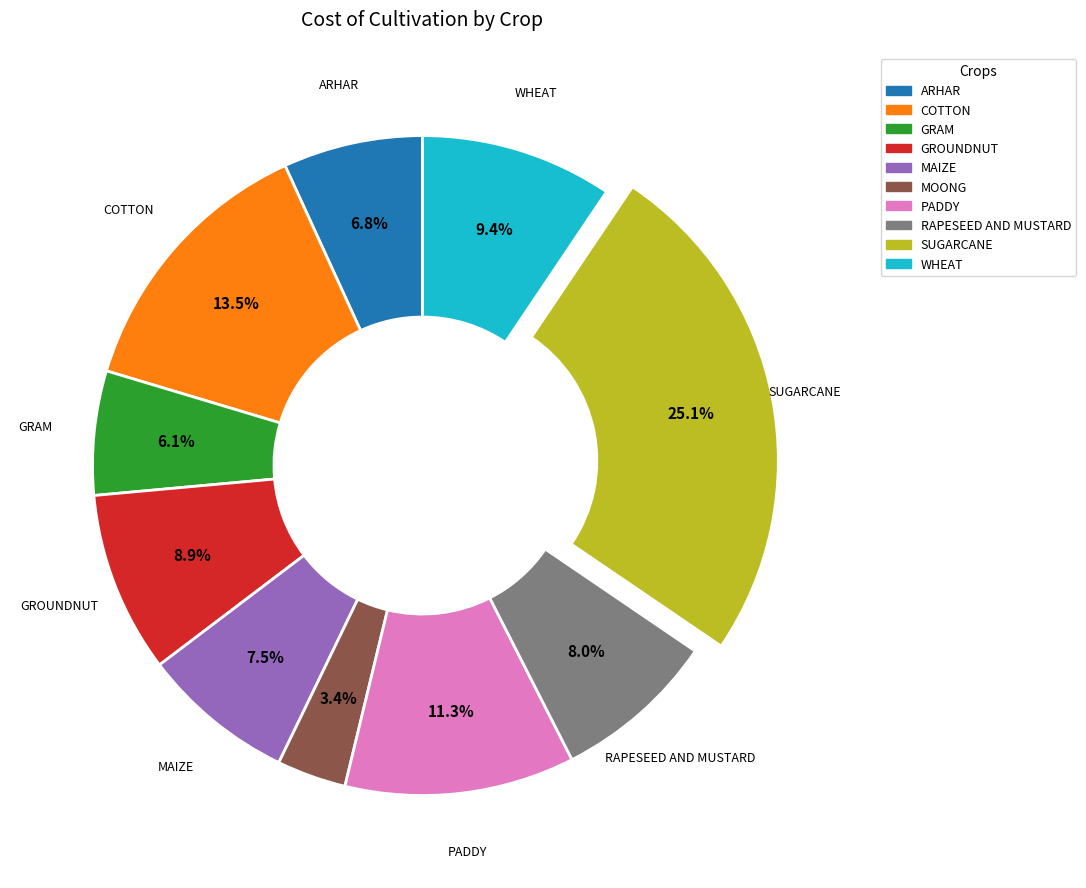

What portion of the pie excludes MAIZE?

92.5%